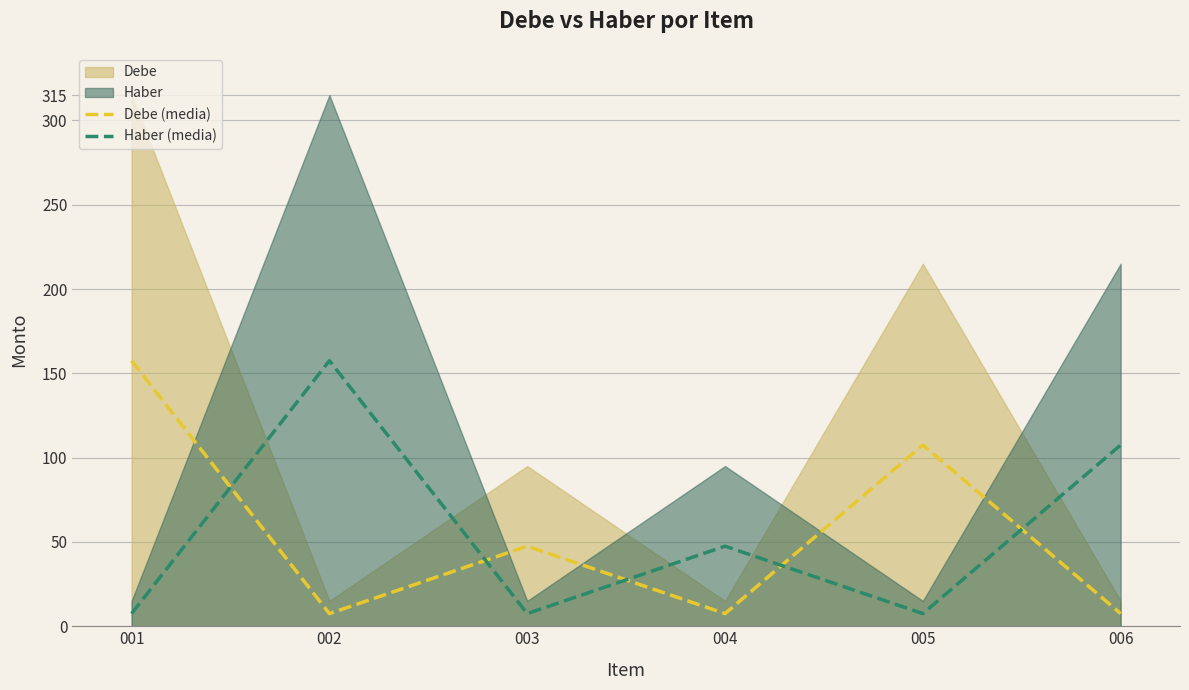

What is the value of the Debe (media) point at the 5th from the left?

107.5